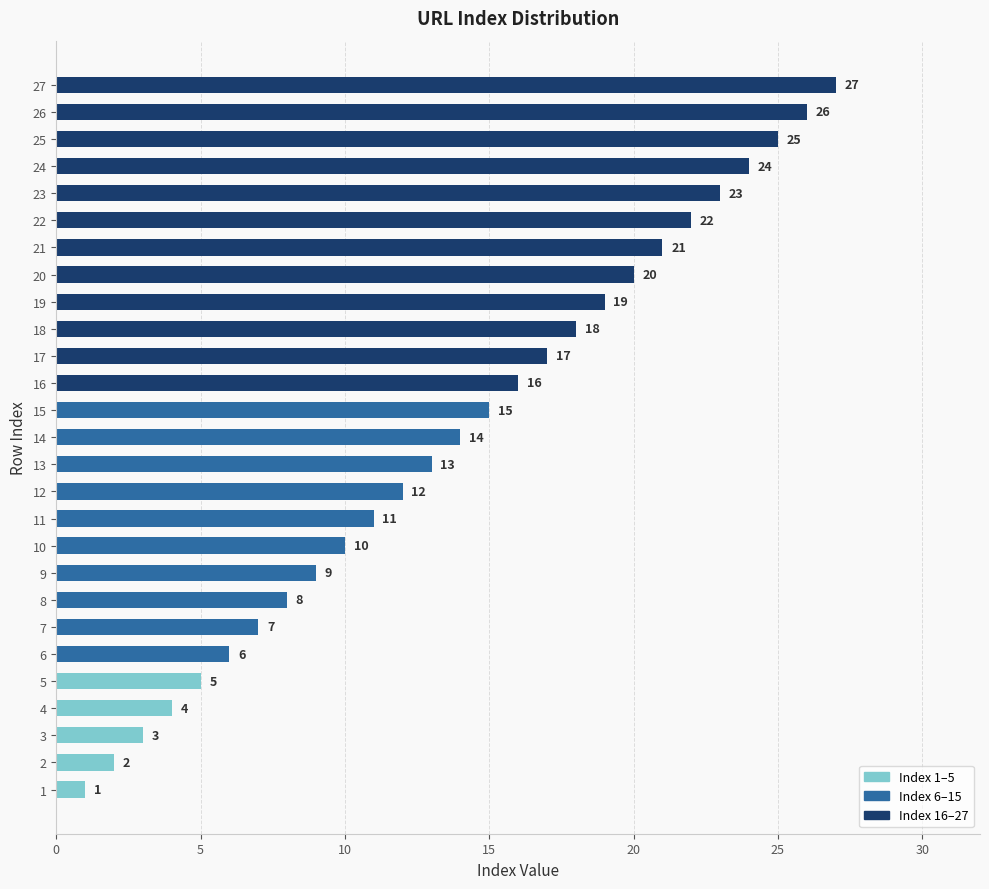

Is it true that the value at 21 is 7?

False